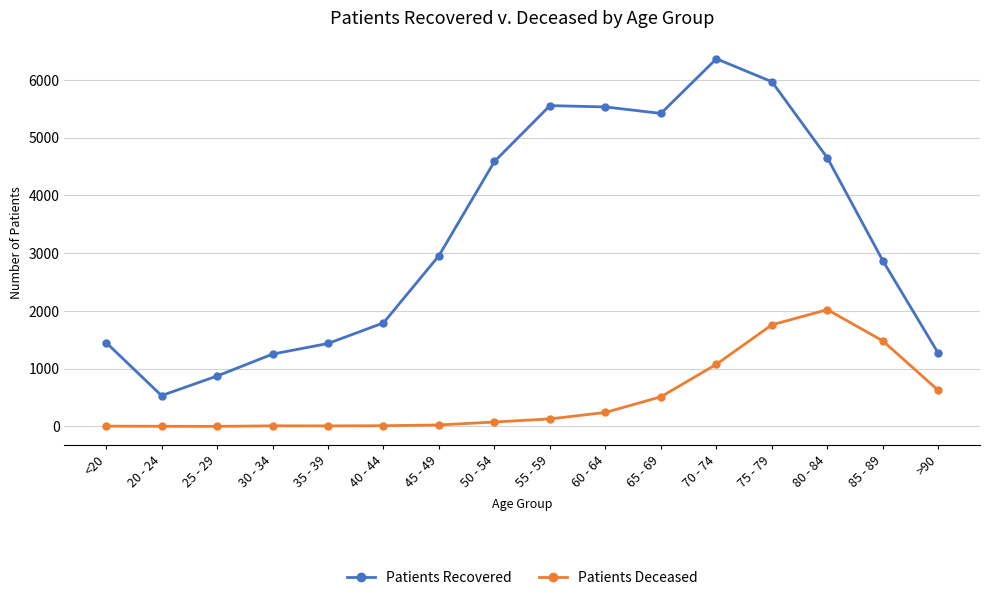

At which category is the sum across all series the highest?

75 - 79